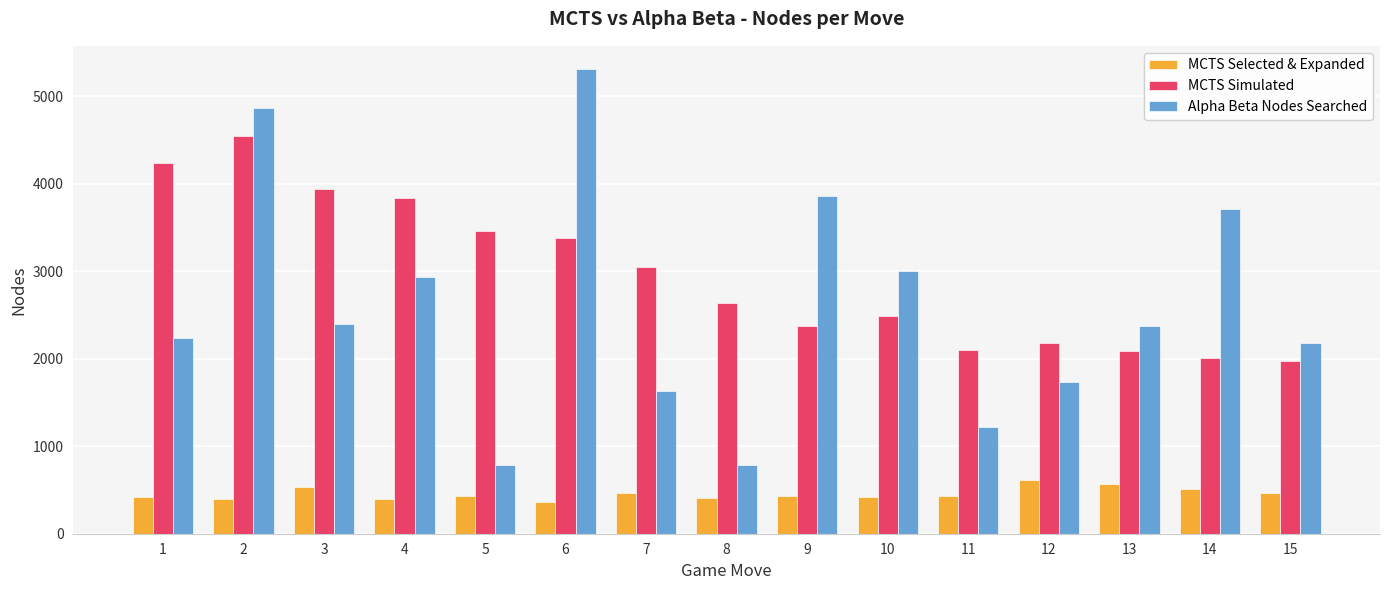

What is the lowest value of the MCTS Simulated series?

1969